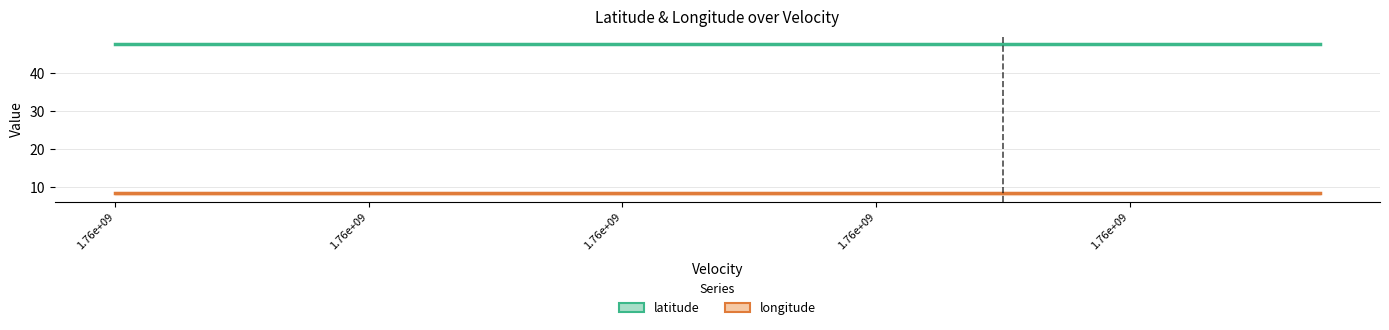

Which category has the lowest value across all series?

1.76e+09